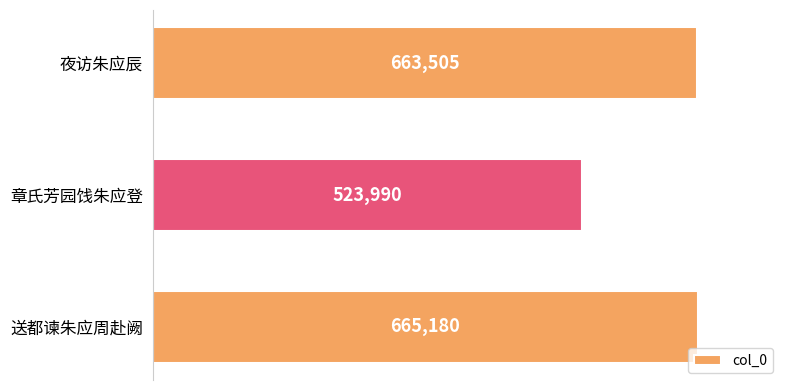

What is the change in value from 送都谏朱应周赴阙 to 夜访朱应辰?

-1675